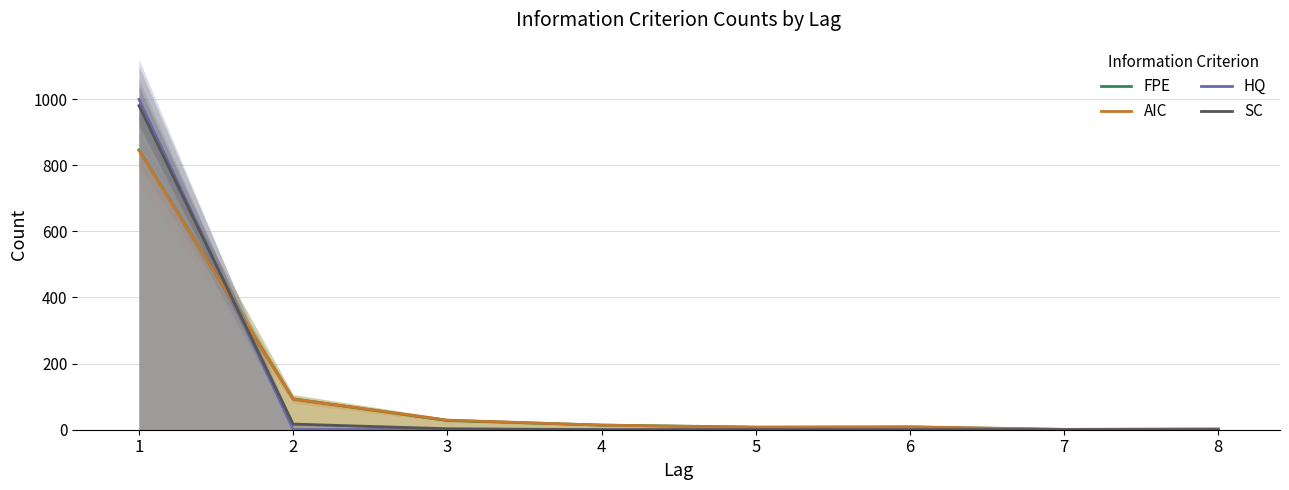

List the series in order of their peak value, lowest first.

AIC, FPE, SC, HQ